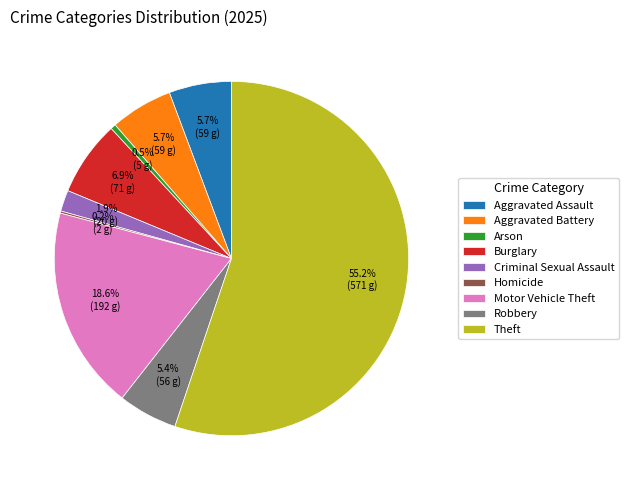

Combined, what portion of the pie is Arson and Criminal Sexual Assault?

2.4%